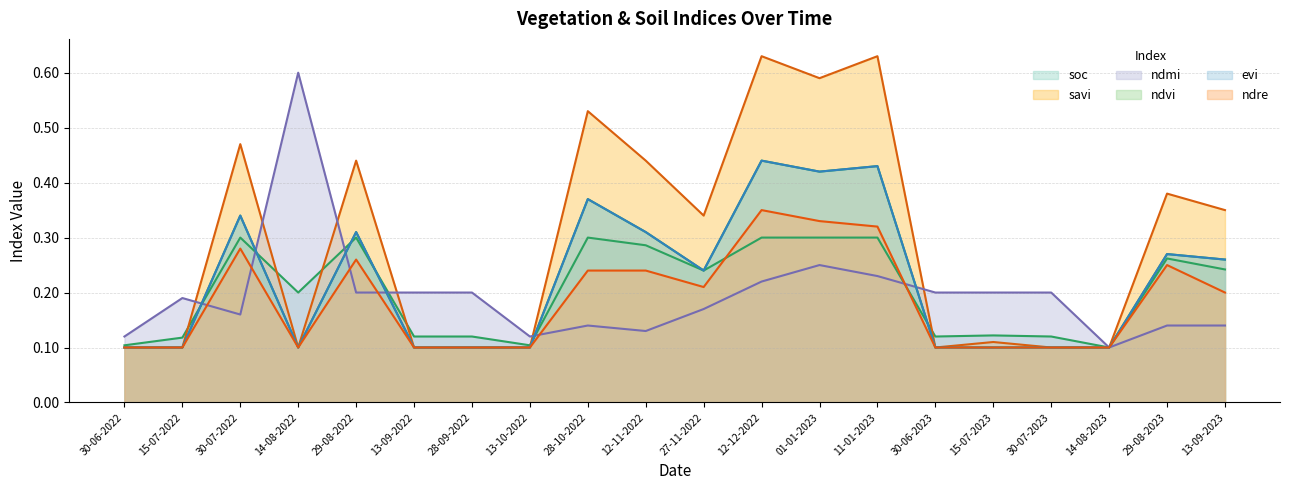

What is the minimum value shown in the chart?

0.1